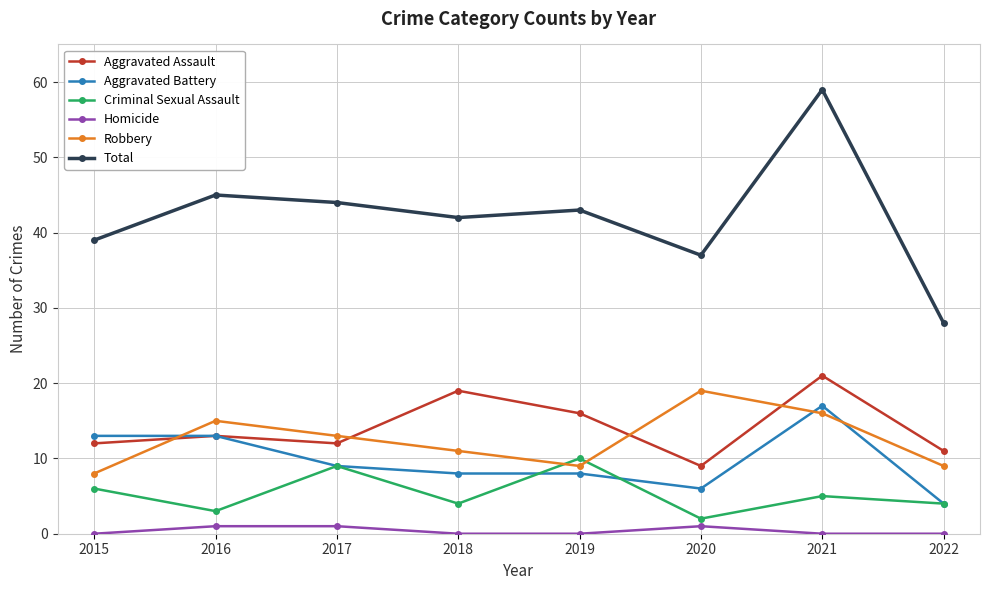

True or false: Criminal Sexual Assault has more than 2 points higher than both neighbors.

True